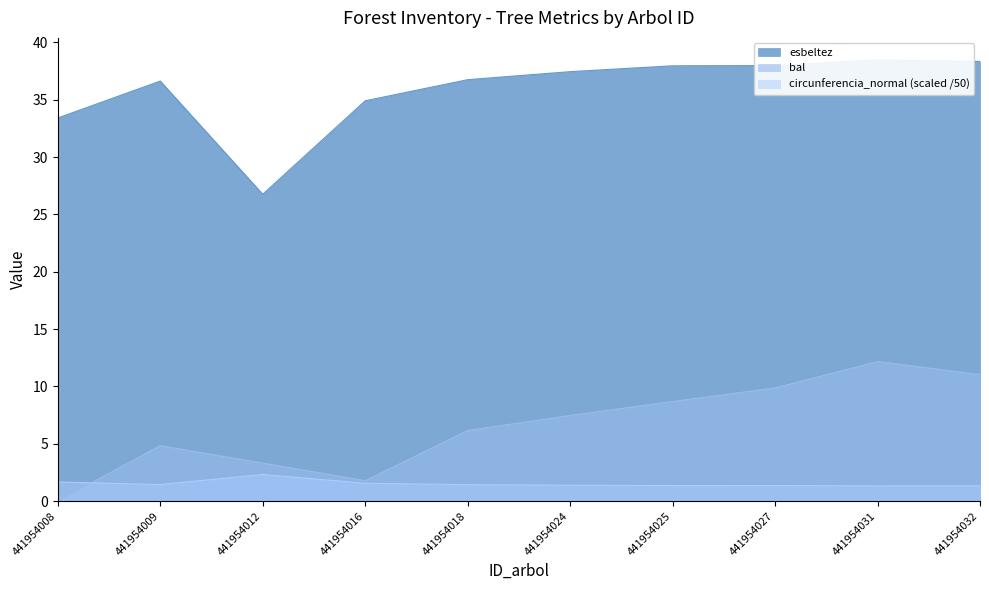

How many lines are shown in the chart?

3